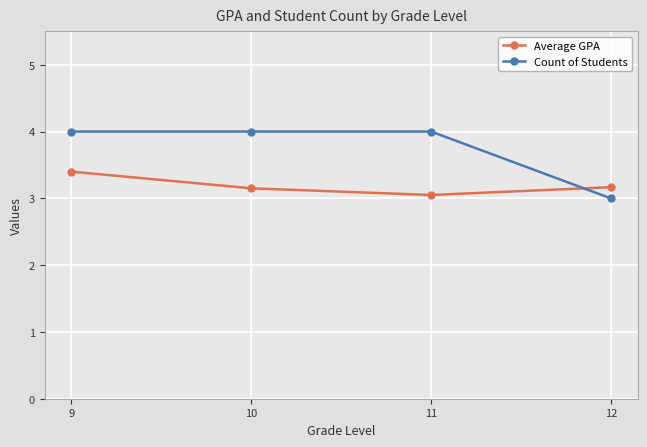

Between 9 and 11, which series saw the biggest shift?

Average GPA